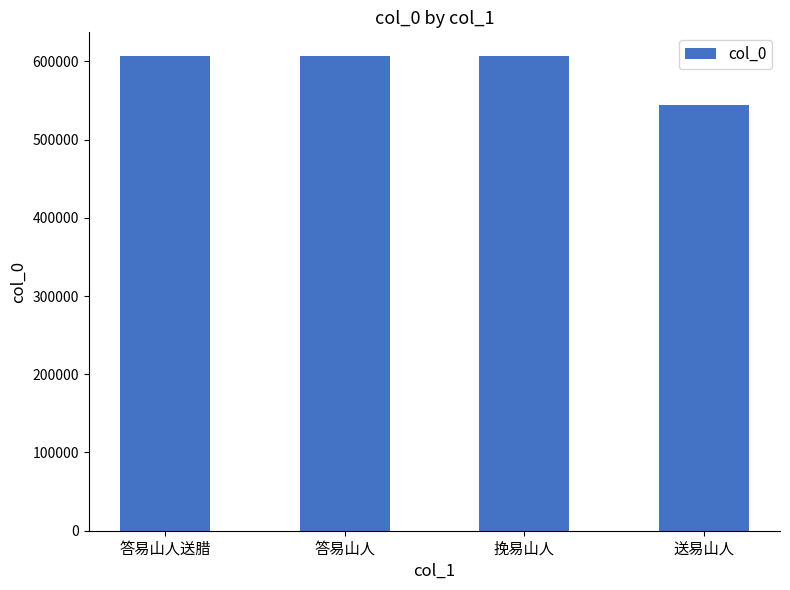

What is the ratio of the value at 答易山人送腊 to the value at 挽易山人?

1.0